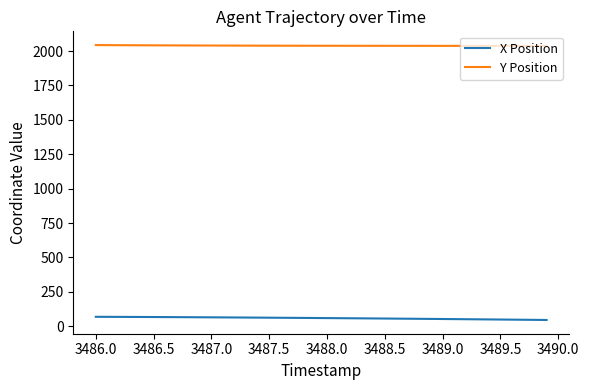

How many categories are shown in the chart?

40